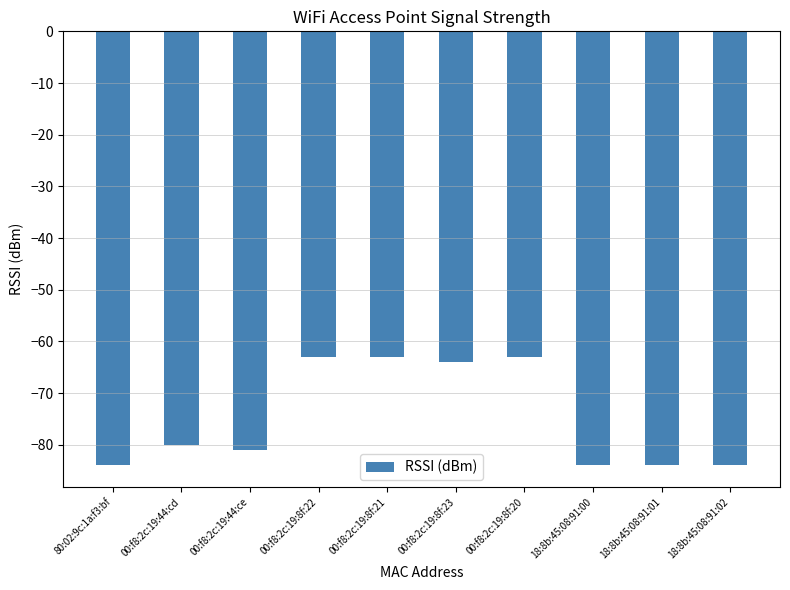

Reading right to left, list all the values displayed in this chart.

18:8b:45:08:91:02=-84	18:8b:45:08:91:01=-84	18:8b:45:08:91:00=-84	00:f8:2c:19:8f:20=-63	00:f8:2c:19:8f:23=-64	00:f8:2c:19:8f:21=-63	00:f8:2c:19:8f:22=-63	00:f8:2c:19:44:ce=-81	00:f8:2c:19:44:cd=-80	80:02:9c:1a:f3:bf=-84